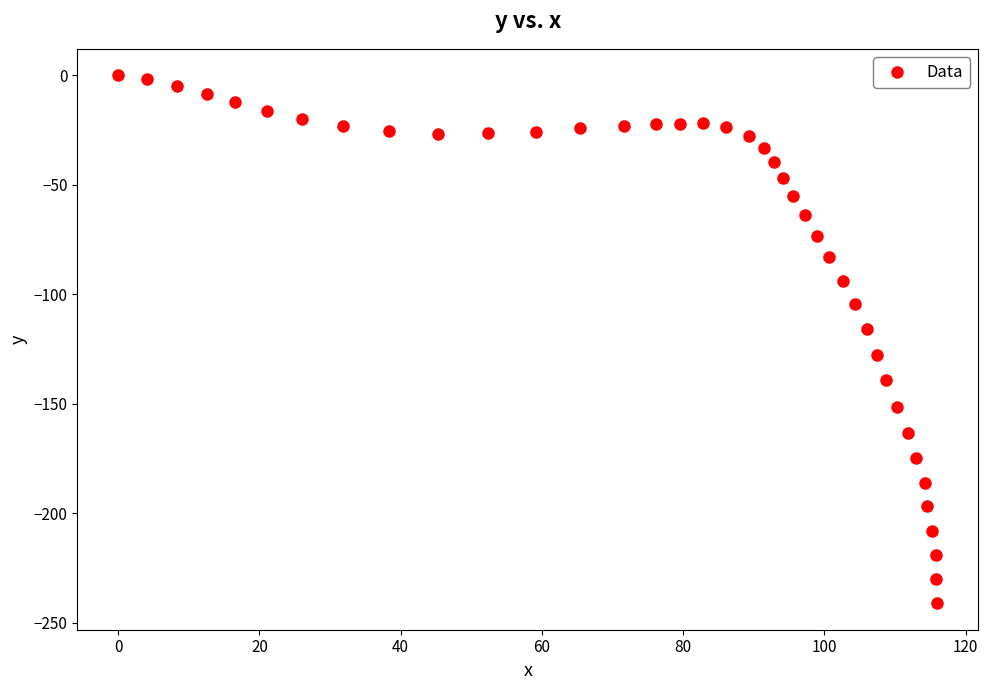

What is the range of X values (max minus min)?

116.0